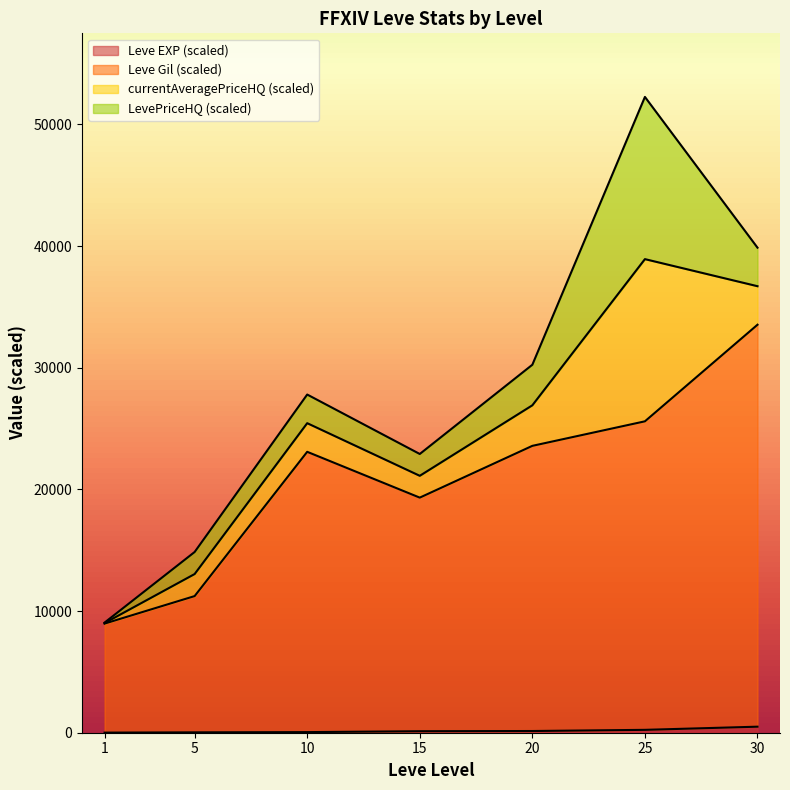

True or false: Leve Gil and Leve EXP cross at least once.

False